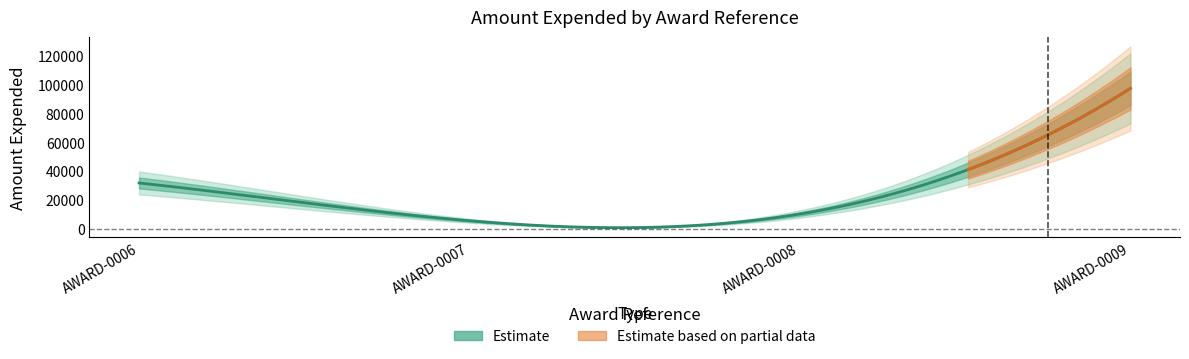

Reading left to right, what are all the values shown in this chart?

31813	5590	10274	97472